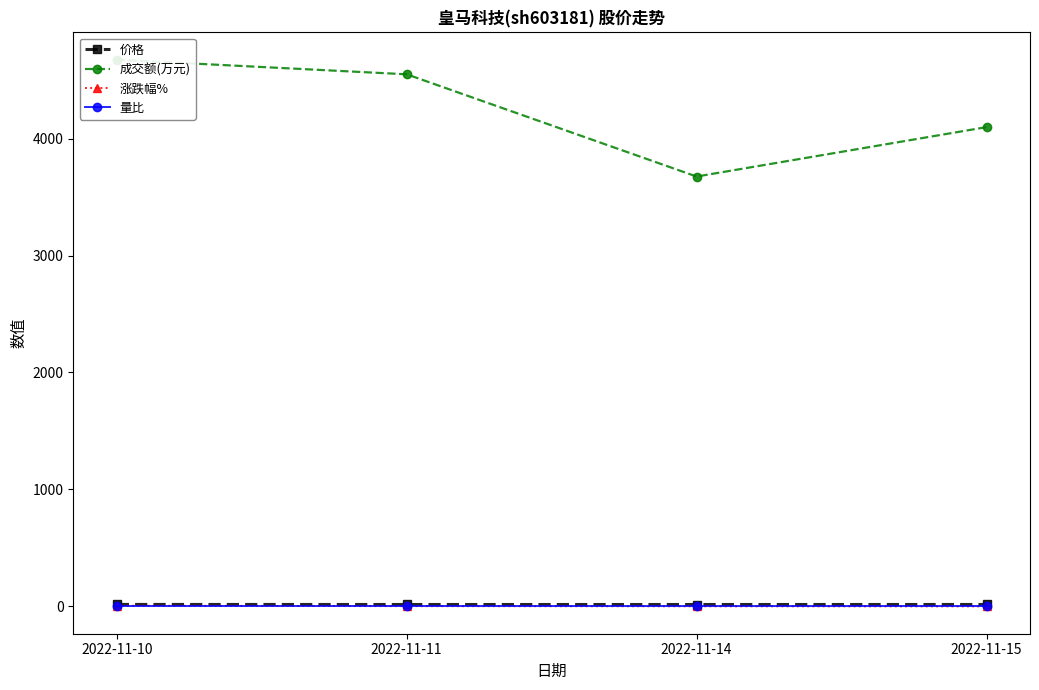

Is this an area chart (filled region under the line)?

No